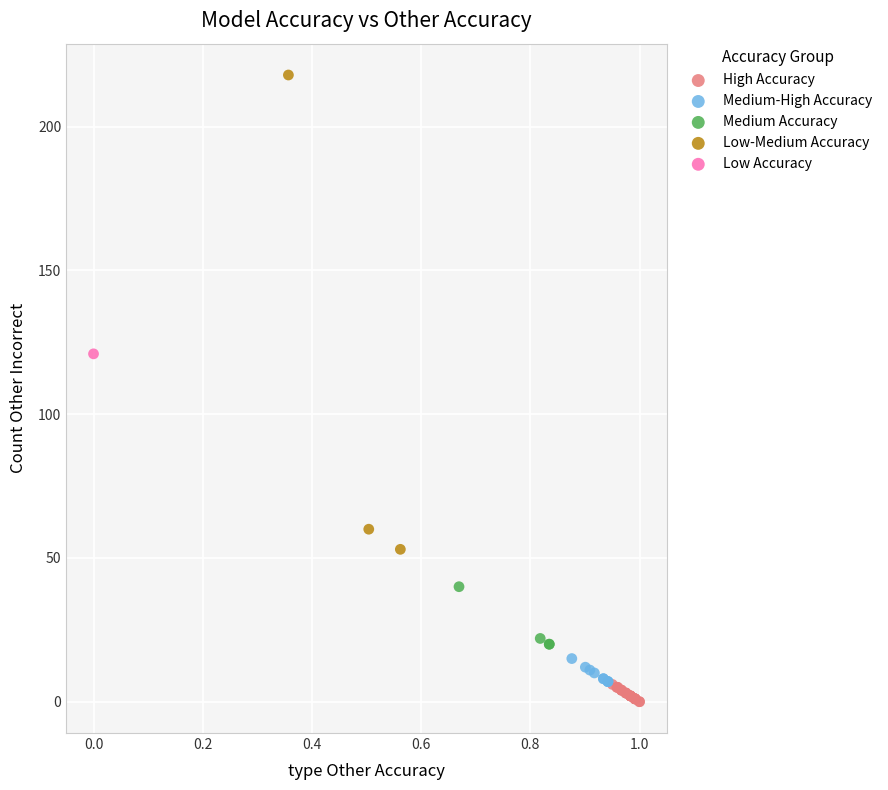

What are all the series names shown in the legend?

High Accuracy, Medium-High Accuracy, Medium Accuracy, Low-Medium Accuracy, Low Accuracy